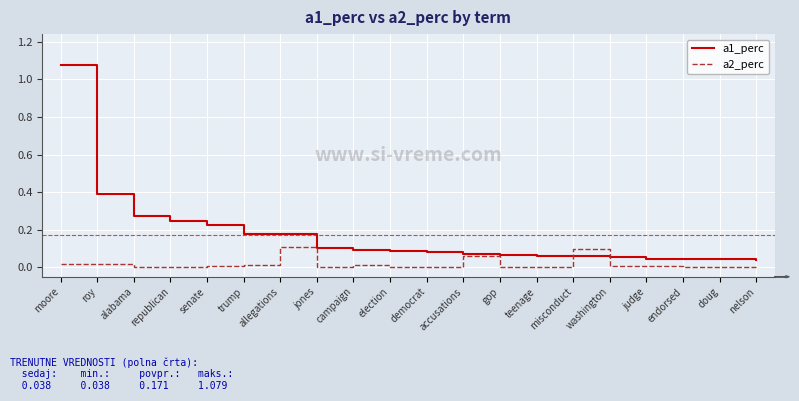

The value of a1_perc at endorsed is 0.0. True or false?

True